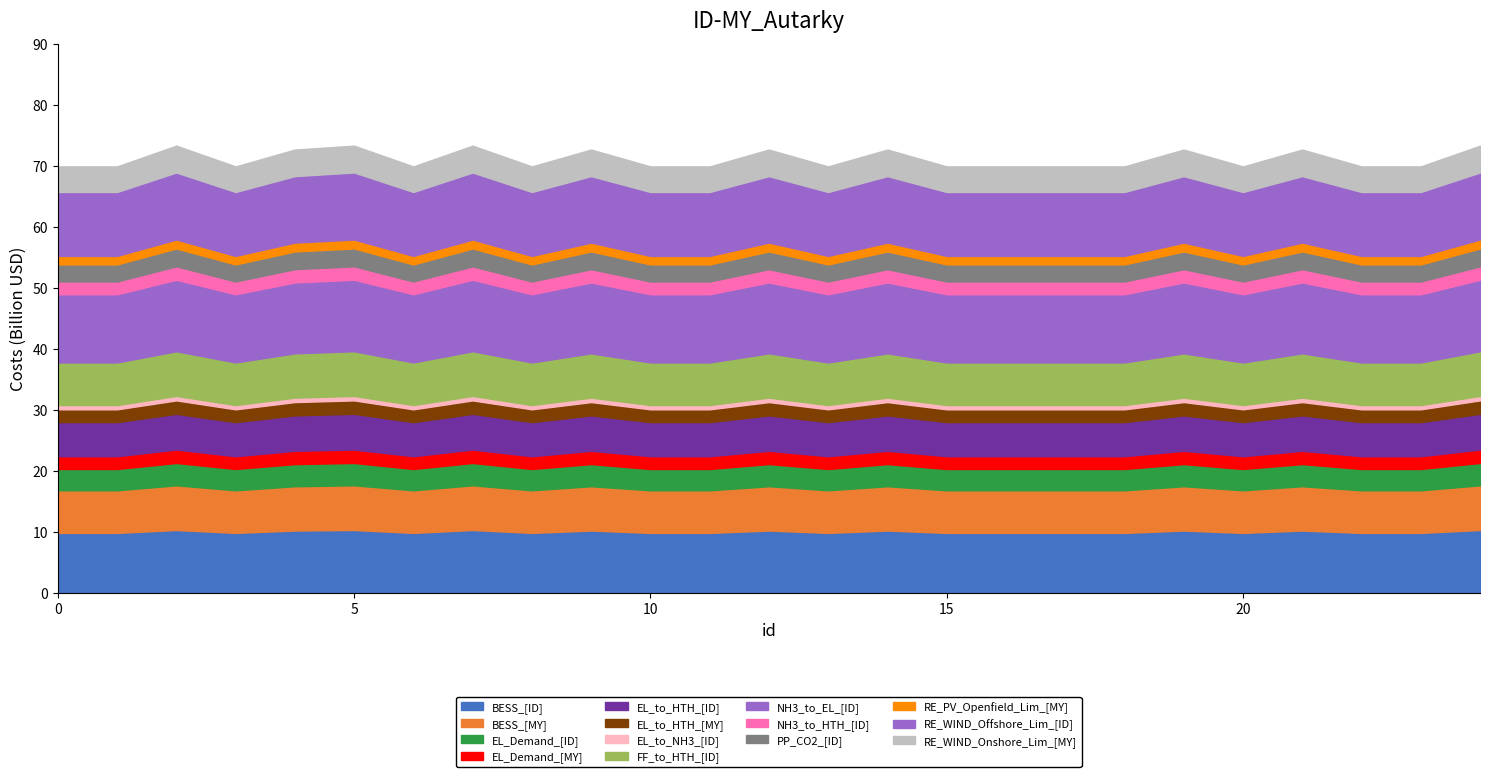

Rank the categories by value from lowest to highest.

0, 1, 3, 6, 8, 10, 11, 13, 15, 16, 17, 18, 20, 22, 23, 4, 9, 12, 14, 19, 21, 2, 5, 7, 24